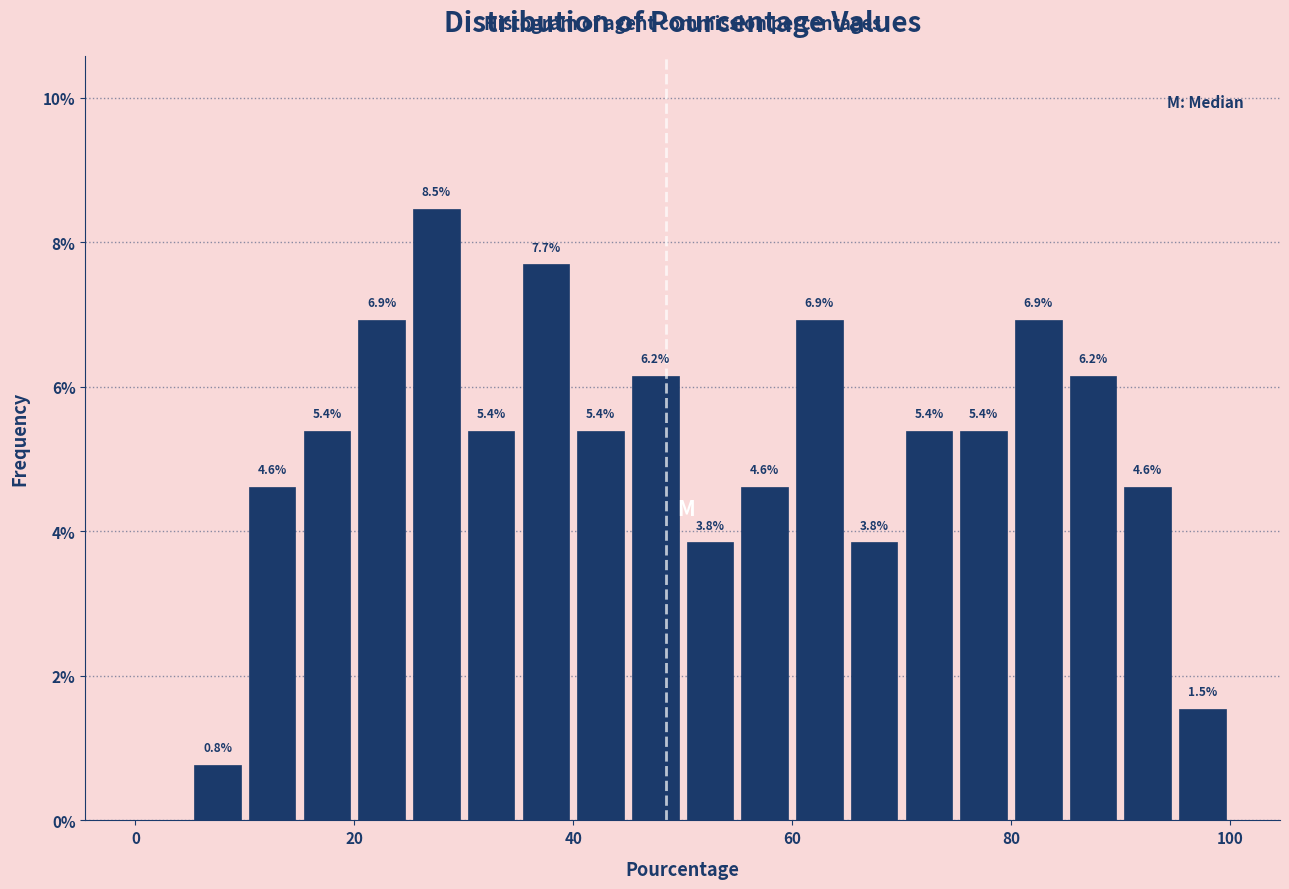

Read against the x-axis, roughly where is the centre of the tallest bar?

28